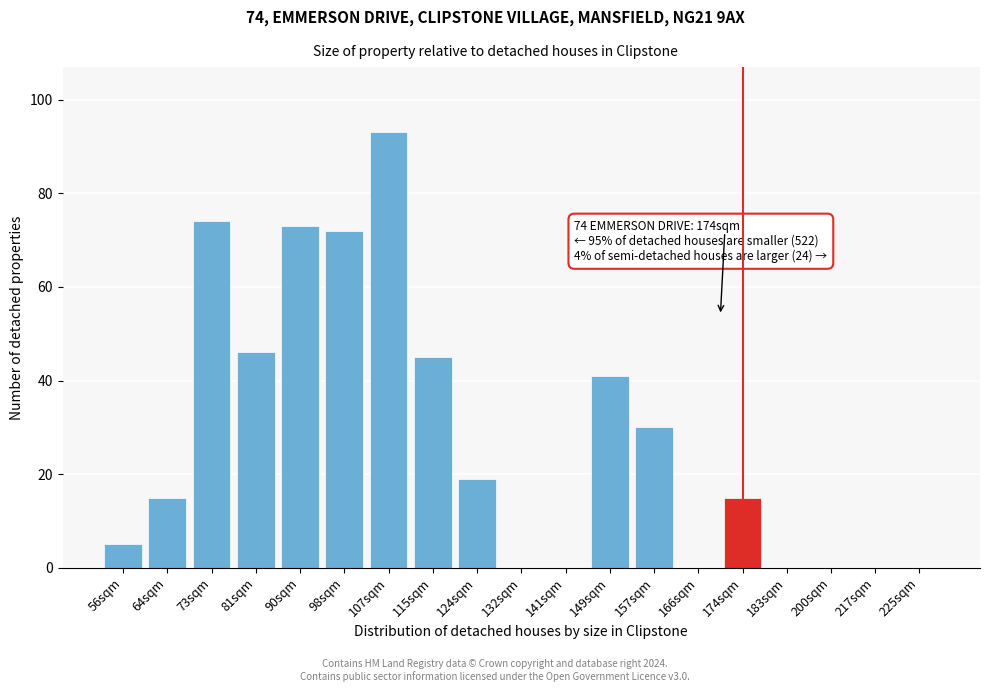

Reading right to left, list all the values displayed in this chart.

225sqm=0	217sqm=0	200sqm=0	183sqm=0	174sqm=15	166sqm=0	157sqm=30	149sqm=41	141sqm=0	132sqm=0	124sqm=19	115sqm=45	107sqm=93	98sqm=72	90sqm=73	81sqm=46	73sqm=74	64sqm=15	56sqm=5